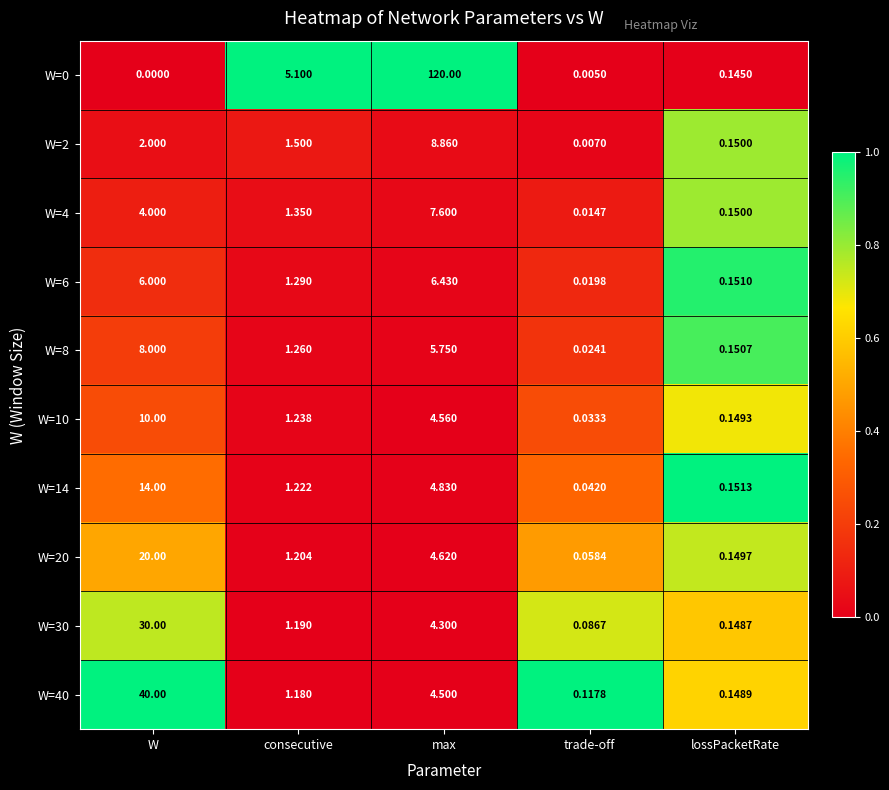

Is the value of W=2 at lossPacketRate greater than the value of W=10 at lossPacketRate?

Yes